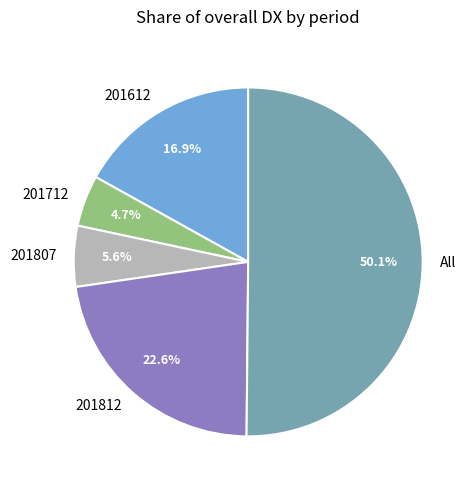

Combined, do 201712 and 201612 account for over 50%?

No